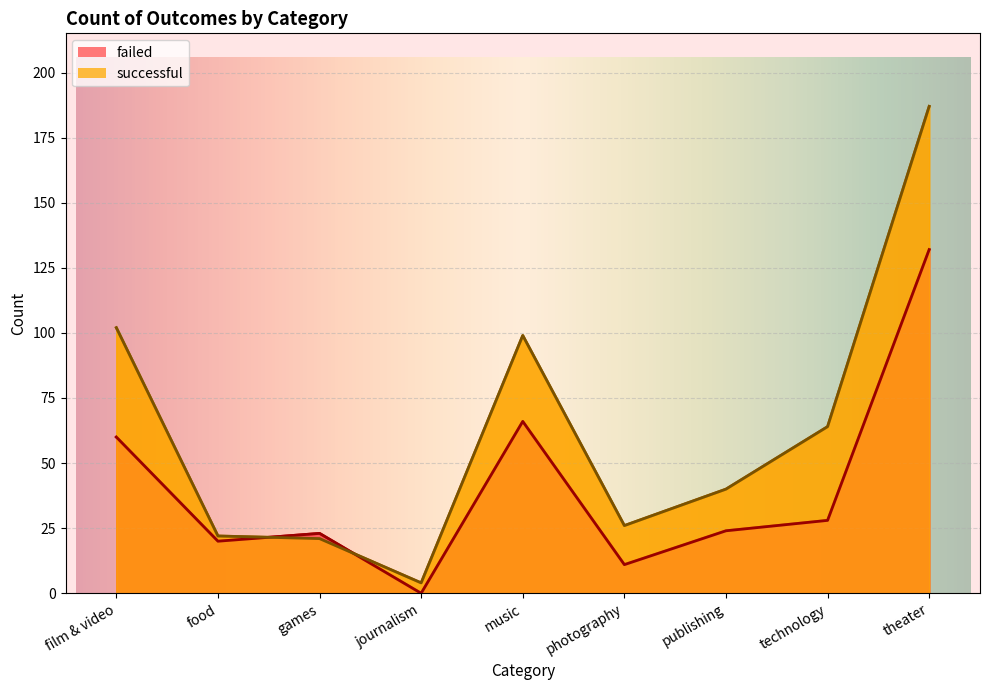

Is the value of successful at journalism greater than the value of failed at games?

No